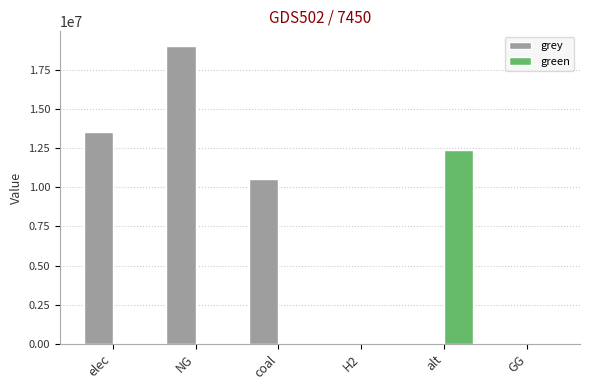

Which series changed the most between elec and NG?

grey